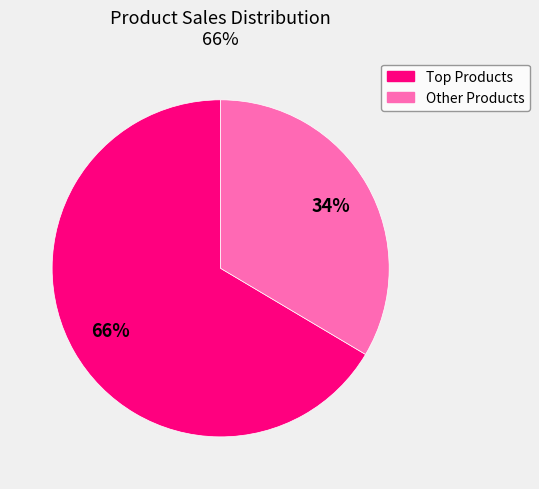

Does any single category account for the majority?

Yes